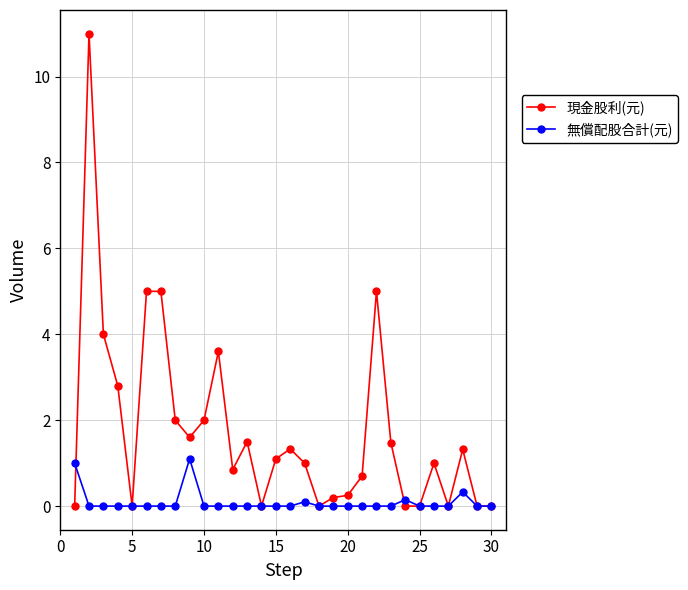

How many lines are shown in the chart?

2